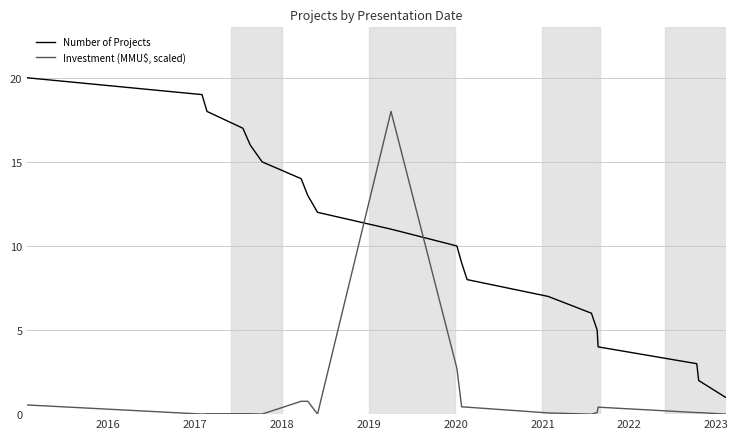

How many lines are shown in the chart?

2